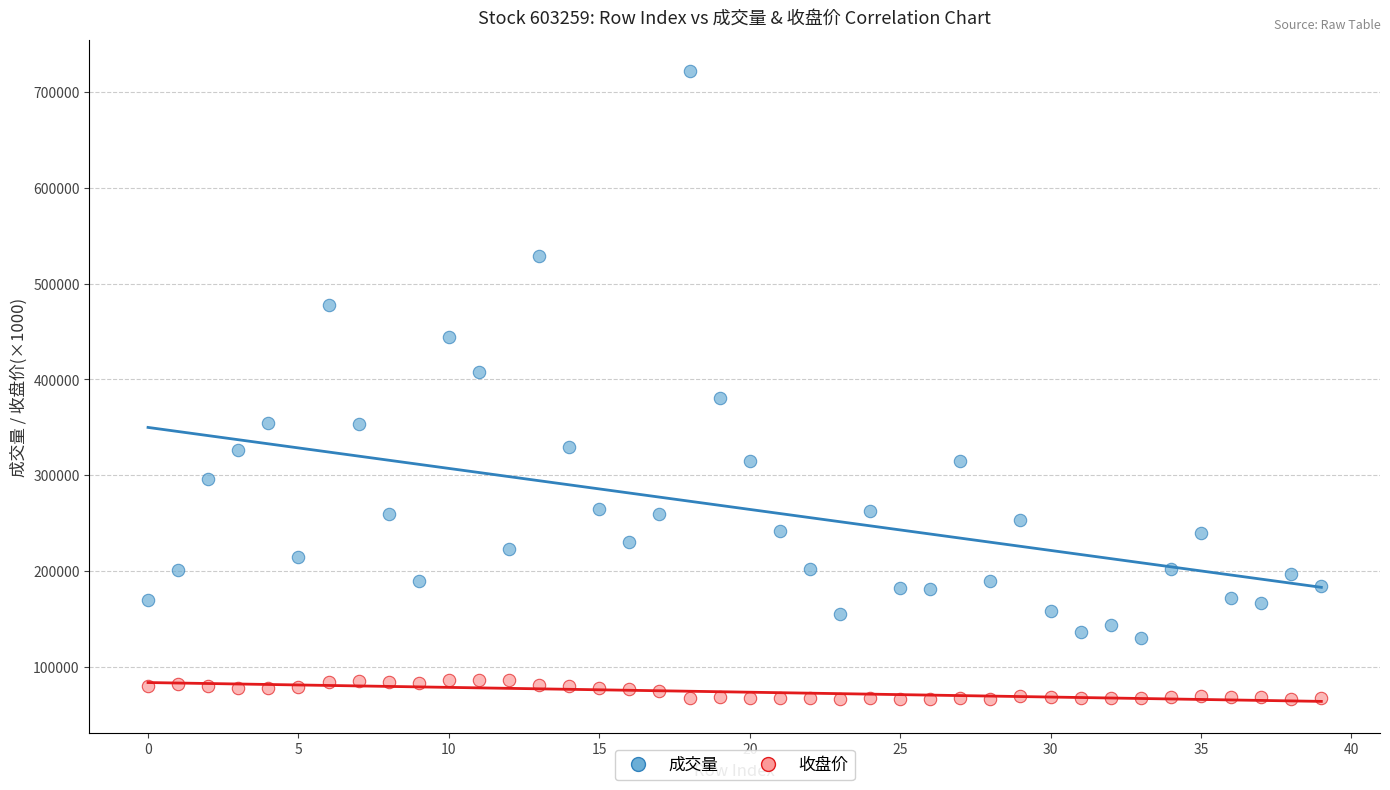

Across all data points, what is the range of Y values (max minus min)?

655610